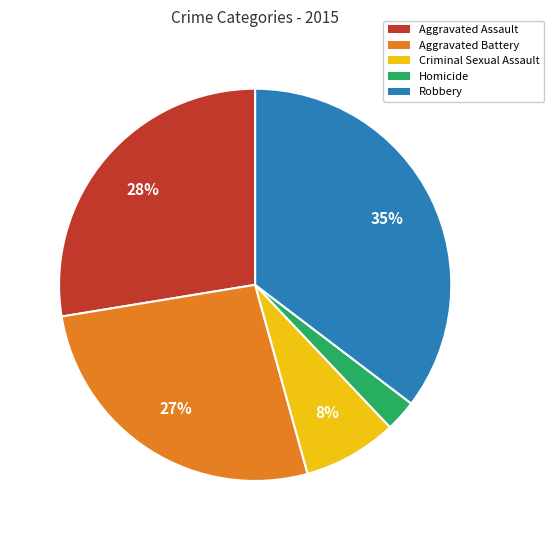

To the nearest percent, what is the combined percentage of Robbery and Homicide?

38%